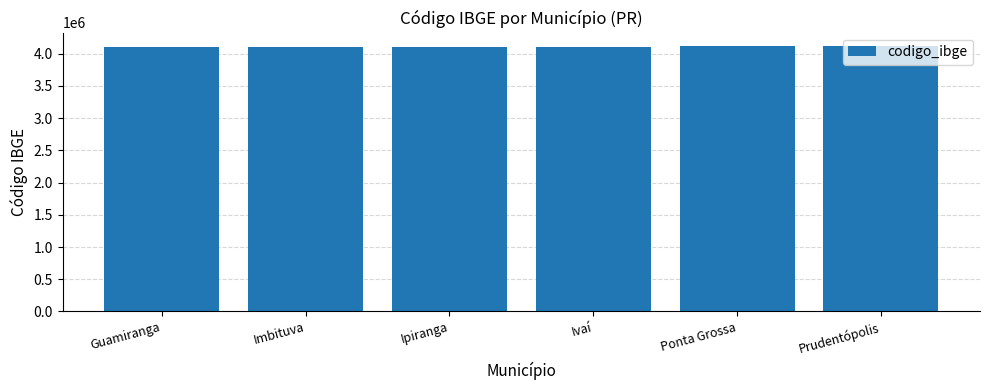

What is the difference between the maximum and second lowest values?

10504